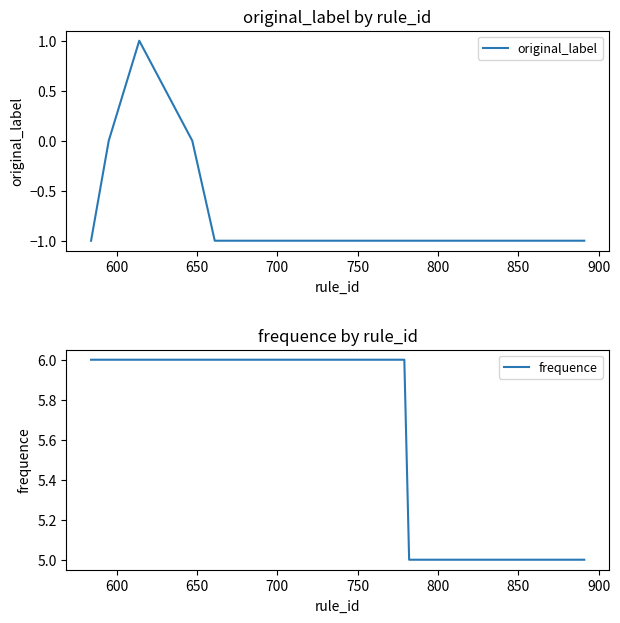

What is the highest value of the frequence series?

6